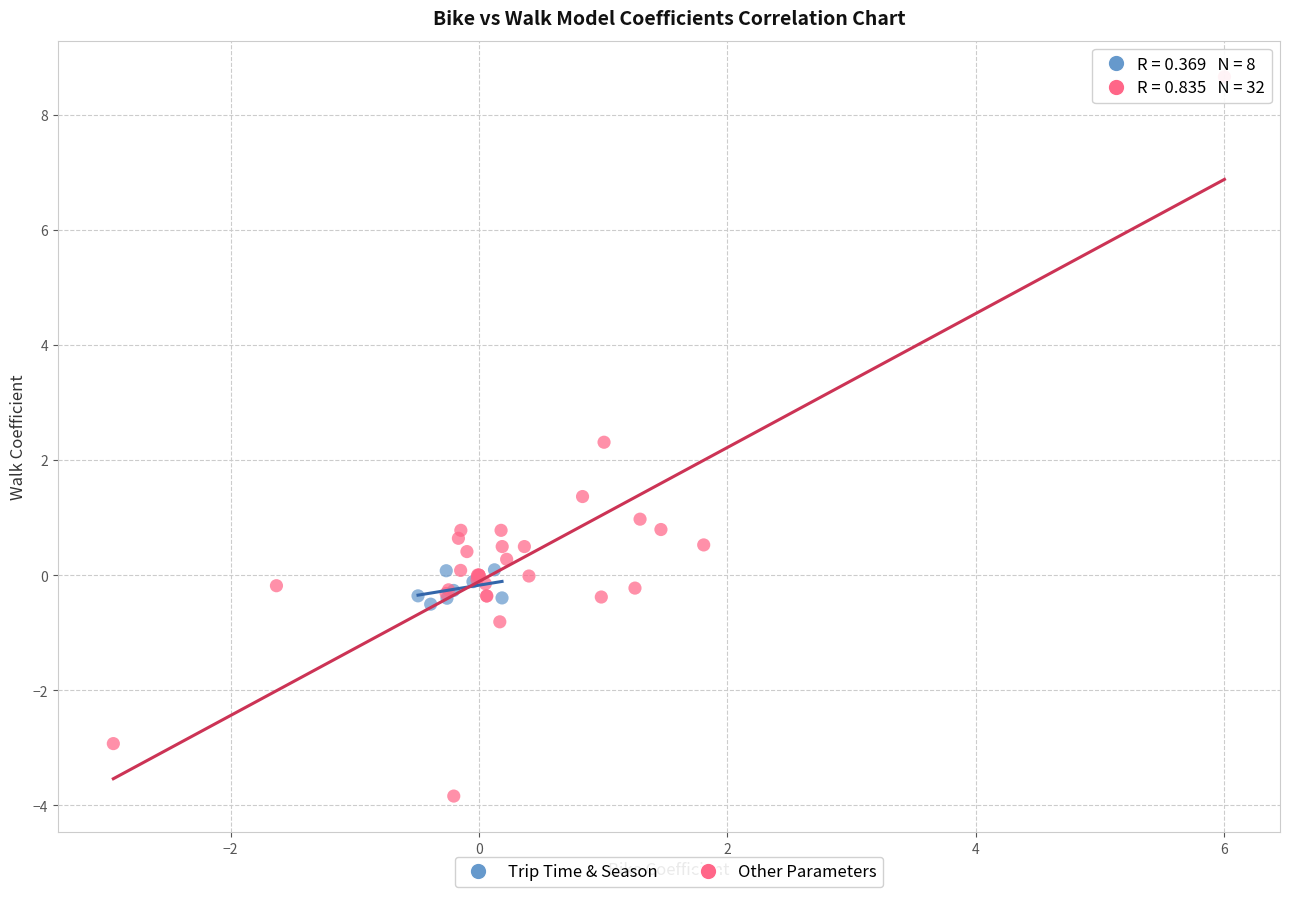

Which series has the widest spread of Y values?

Other Parameters